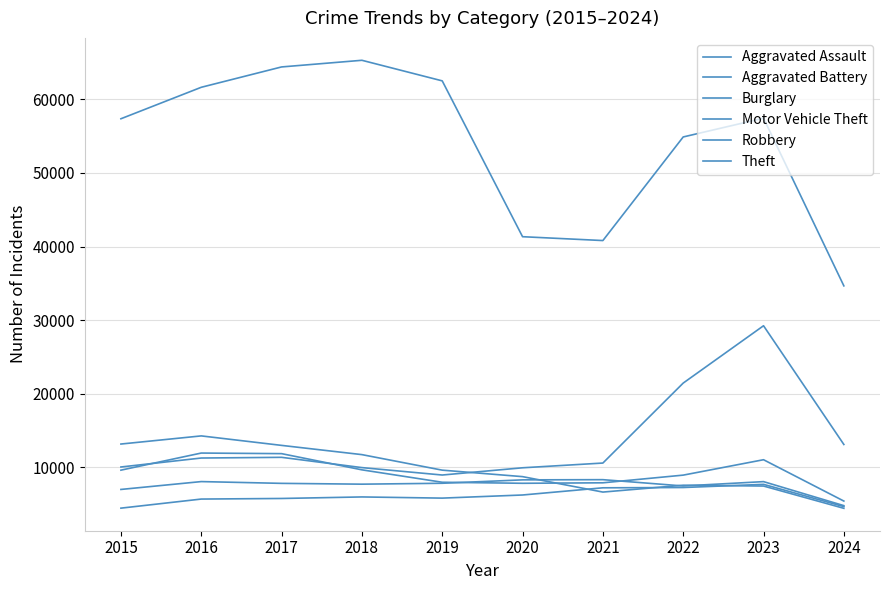

The Aggravated Battery series shows 11514 at 2022. True or false?

False